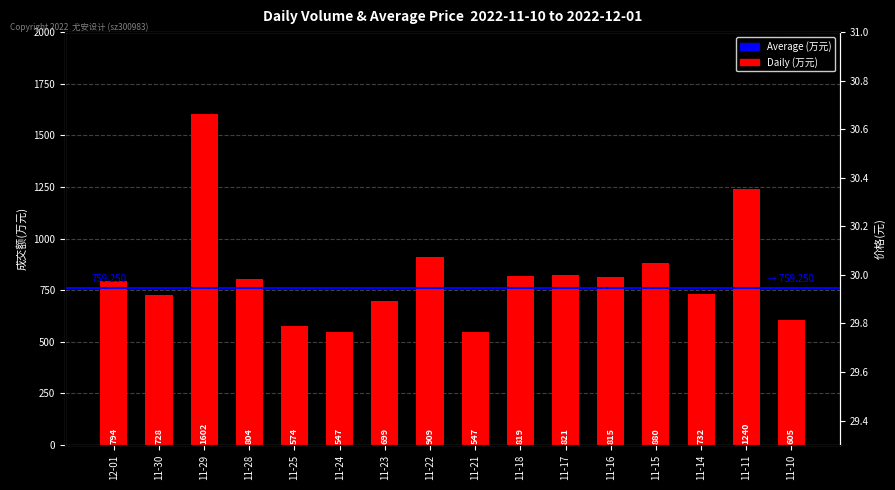

List the labels in order of value, smallest first.

11-24, 11-21, 11-25, 11-10, 11-23, 11-30, 11-14, 12-01, 11-28, 11-16, 11-18, 11-17, 11-15, 11-22, 11-11, 11-29